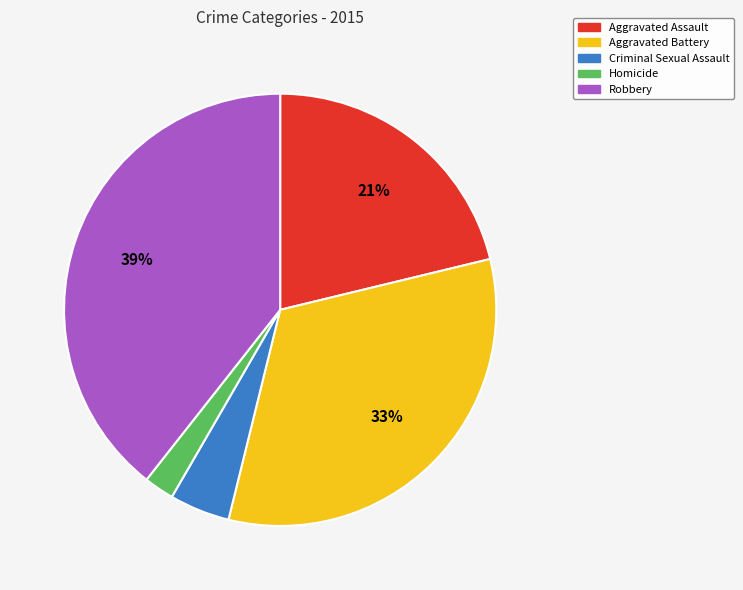

To the nearest percent, what is the difference between the Robbery and Homicide slice percentages?

37%